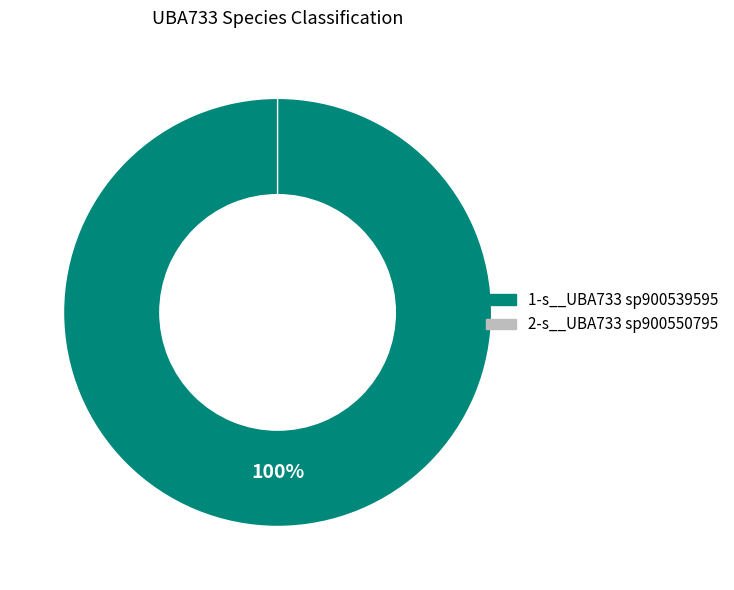

How many segments does this pie chart have?

2